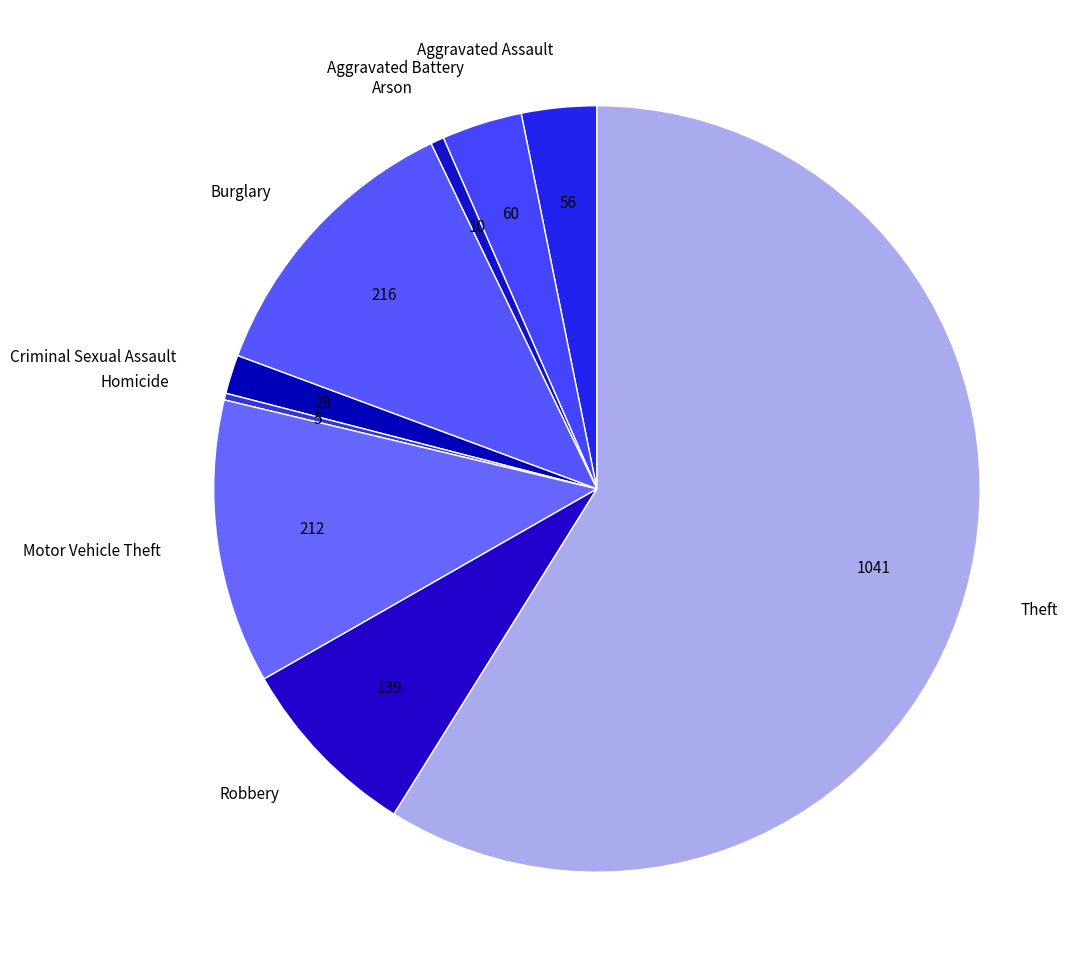

How many segments does this pie chart have?

9